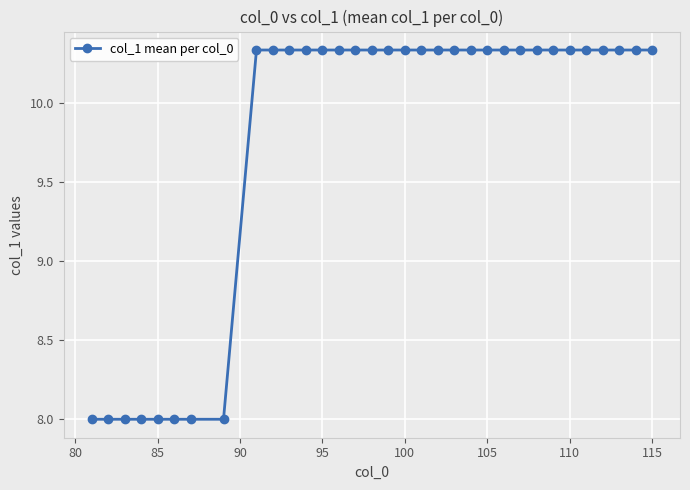

What is the smallest value displayed?

8.0